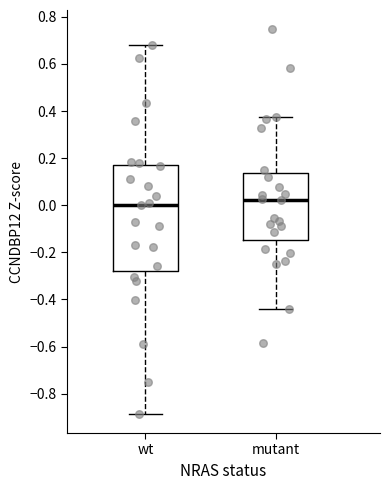

Where is the lower edge of the box for mutant on the y-axis? The values are not printed on the chart, so give them approximately, as read against the axis.

-0.14